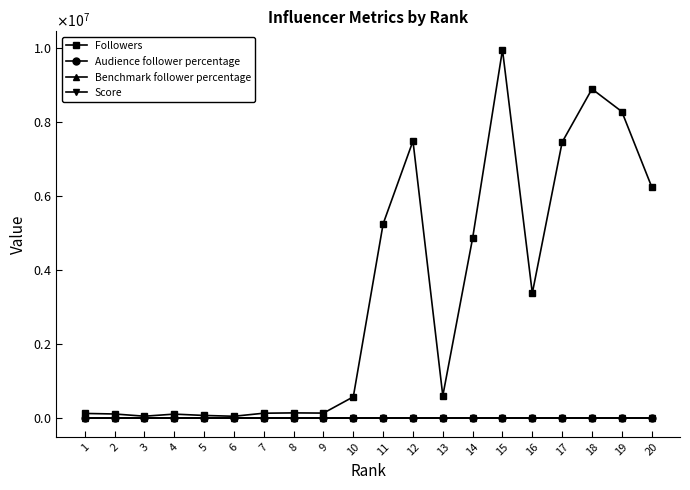

Reading right to left, list all the values displayed in this chart.

Followers: 20=6248291.0	19=8276247.0	18=8886328.0	17=7451882.0	16=3377259.0	15=9944467.0	14=4865358.0	13=608389.0	12=7482045.0	11=5247243.0	10=579918.0	9=141489.0	8=146909.0	7=138252.0	6=55902.0	5=77874.0	4=113759.0	3=57517.0	2=117310.0	1=132044.0
Audience follower percentage: 20=0.0	19=0.0	18=0.0	17=0.0	16=0.0	15=0.1	14=0.0	13=0.0	12=0.1	11=0.0	10=0.0	9=0.0	8=0.0	7=0.0	6=0.0	5=0.0	4=0.0	3=0.0	2=0.0	1=0.0
Benchmark follower percentage: 20=0.0	19=0.0	18=0.0	17=0.0	16=0.0	15=0.1	14=0.0	13=0.0	12=0.1	11=0.1	10=0.0	9=0.0	8=0.0	7=0.0	6=0.0	5=0.0	4=0.0	3=0.0	2=0.0	1=0.0
Score: 20=-0.0	19=-0.0	18=-0.0	17=-0.0	16=-0.0	15=-0.0	14=-0.0	13=-0.0	12=-0.0	11=-0.0	10=0.0	9=0.0	8=0.0	7=0.0	6=0.0	5=0.0	4=0.0	3=0.0	2=0.0	1=0.0